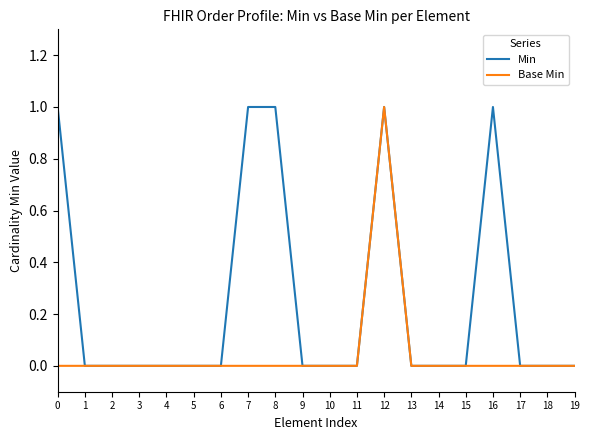

Which category has the highest value in the Base Min series?

12